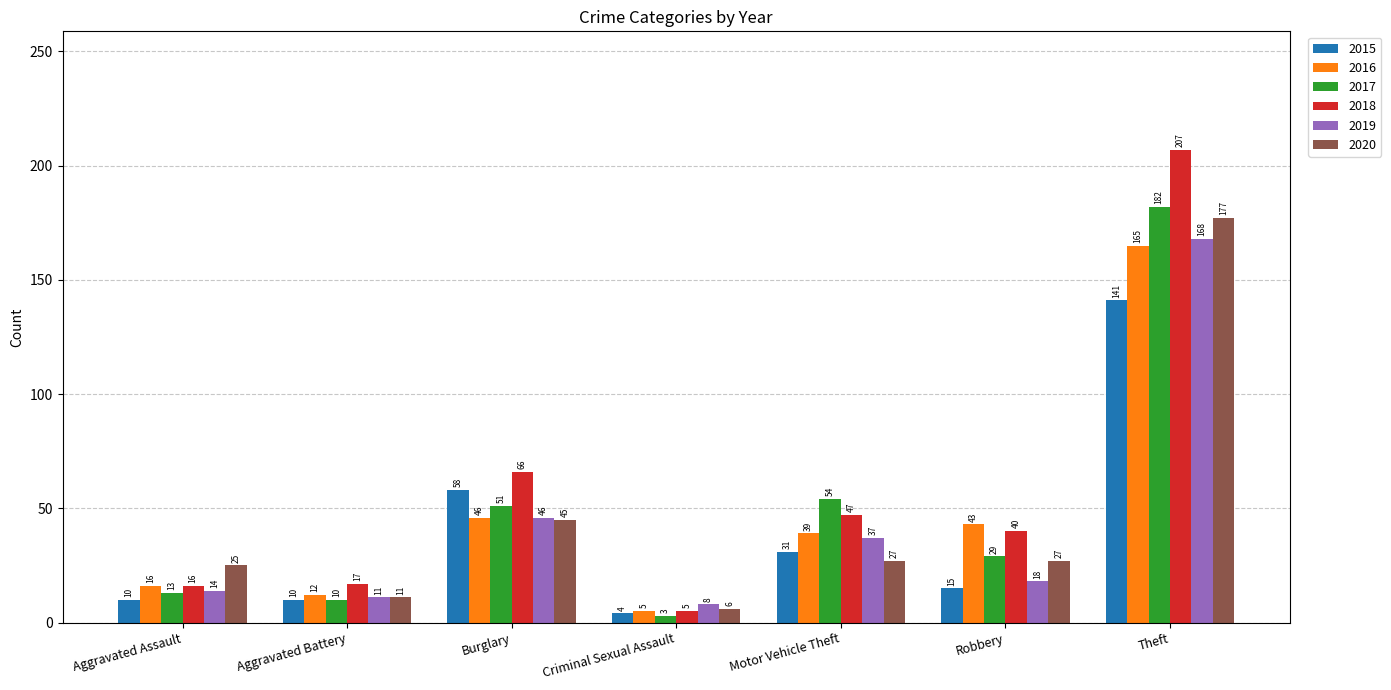

What is the label of the 7th bar from the left?

Theft